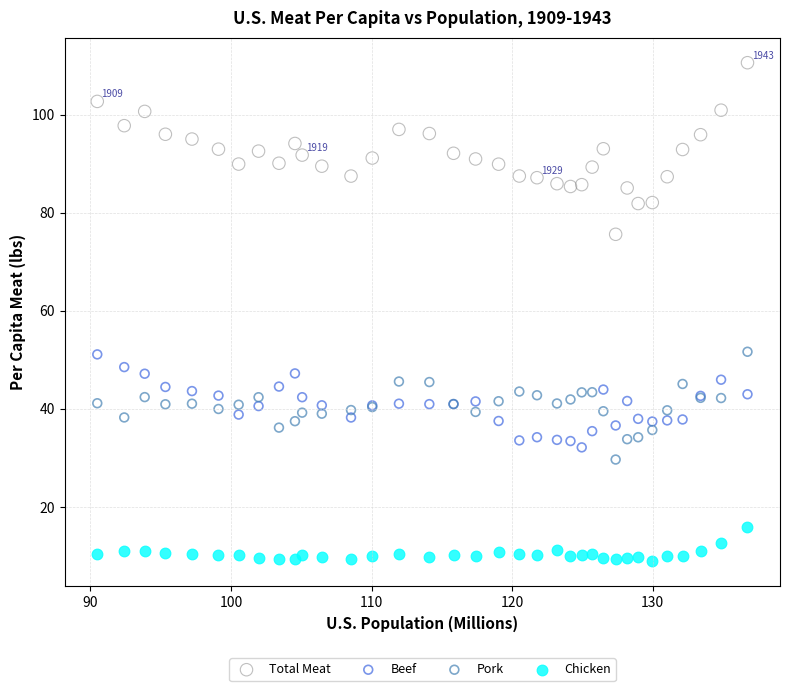

What are all the series names shown in the legend?

Total Meat, Beef, Pork, Chicken